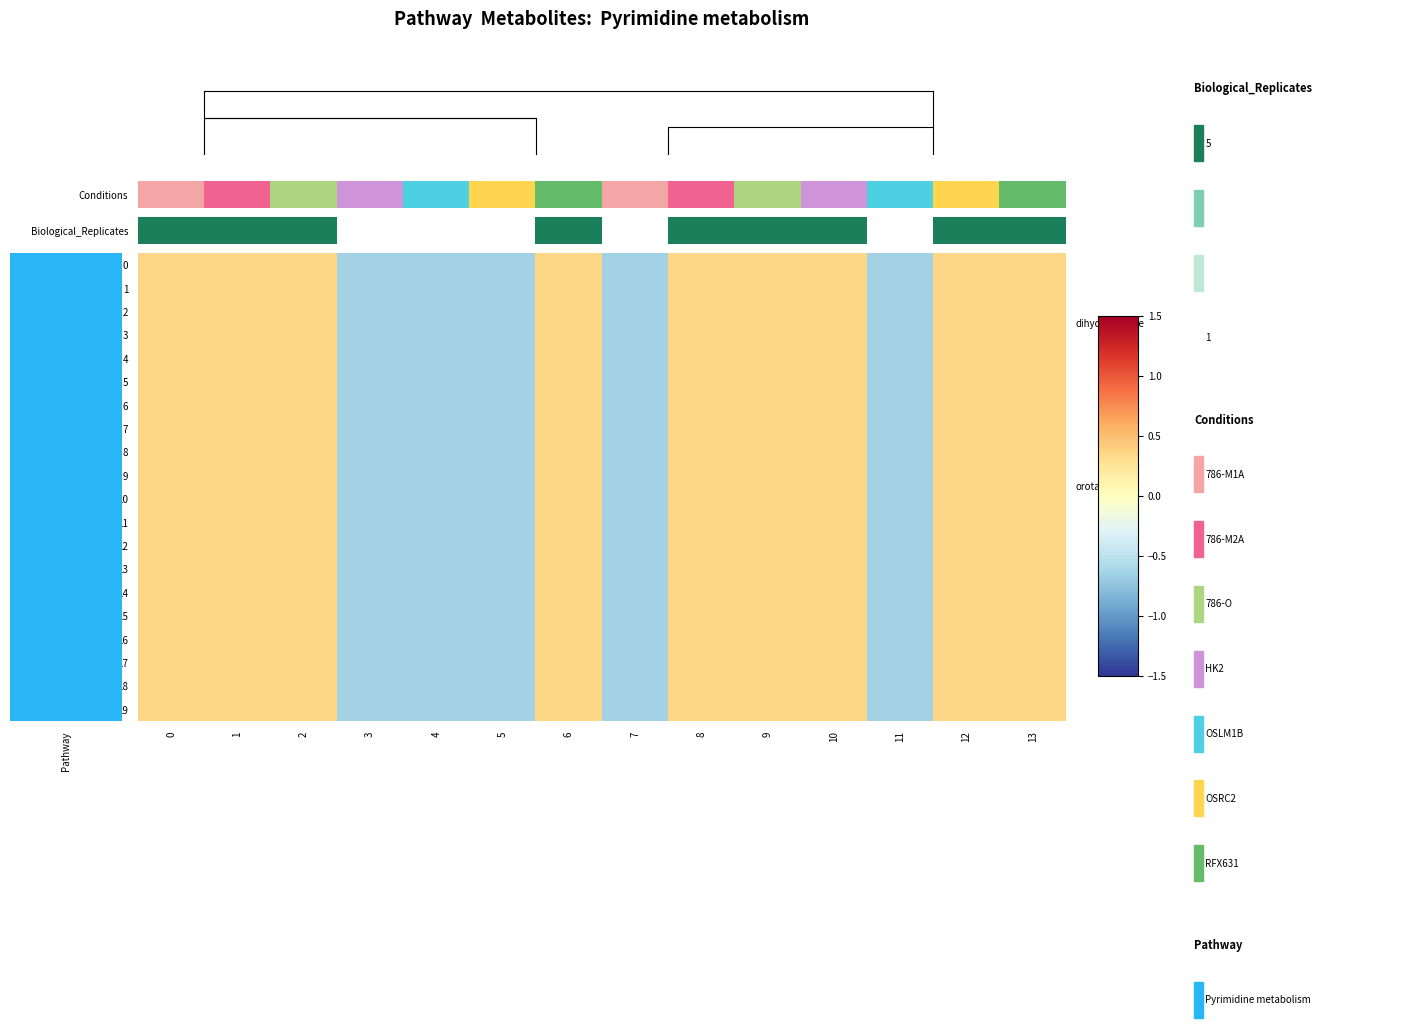

At 12, list the series in order from smallest to largest.

Biological_Replicates, 1, 2, 3, 4, 5, 6, 7, 8, 9, 10, 11, 12, 13, 14, 15, 16, 17, 18, 19